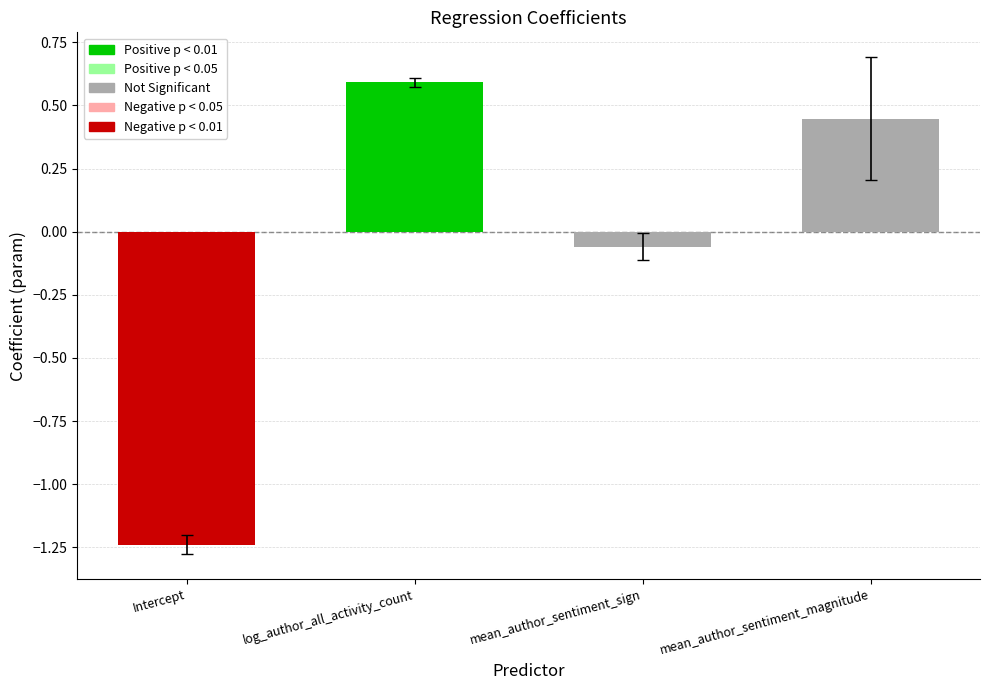

Which series changed the most between pvalue and 3?

param